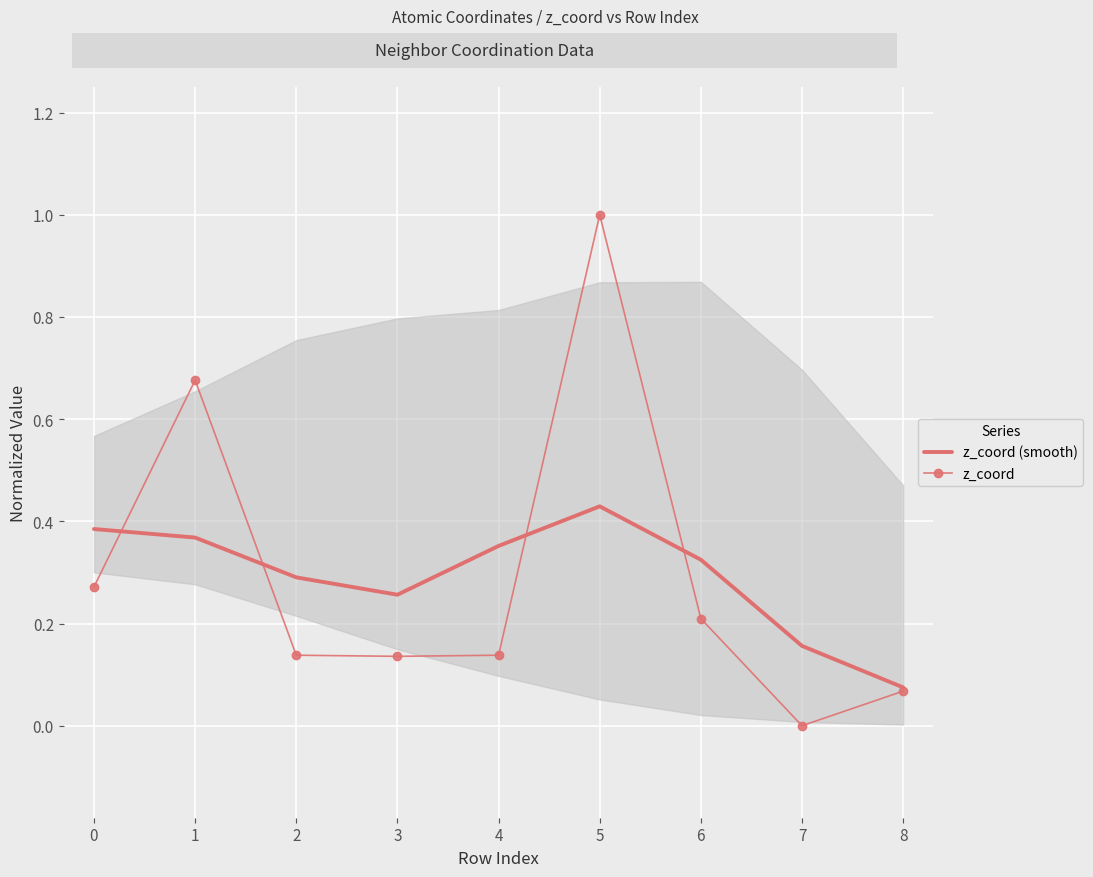

What are all the series names shown in the legend?

z_coord (smooth), z_coord